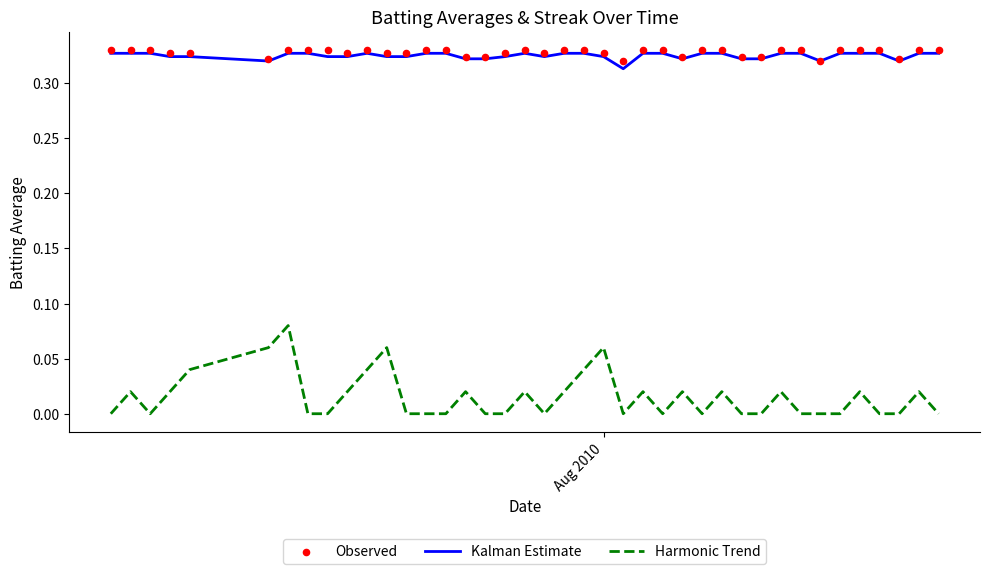

Which series has the largest total across all categories?

Observed